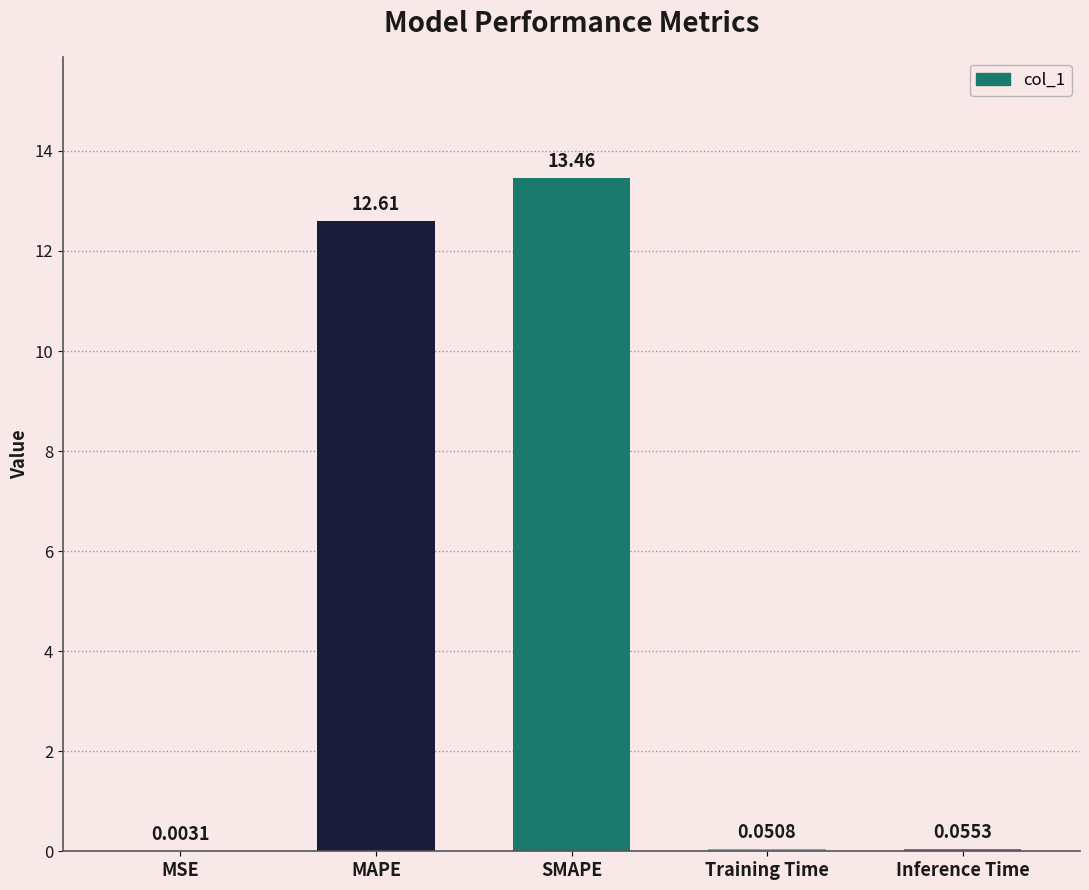

What is the difference between the values at SMAPE and MAPE?

0.8